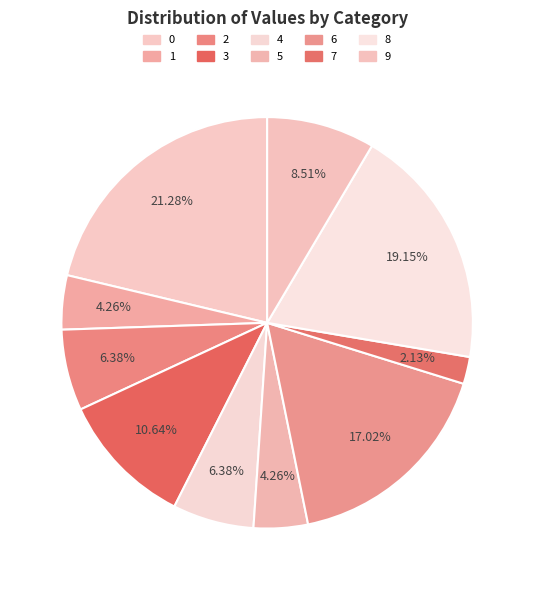

To the nearest percent, what portion does 9 represent?

9%